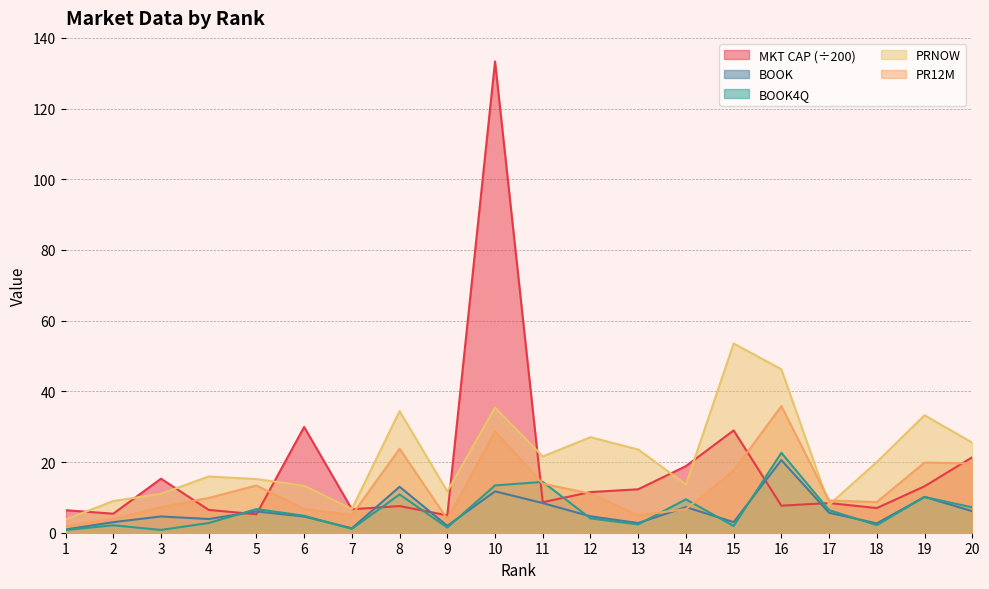

Where do BOOK and PR12M first cross each other?

13 and 14